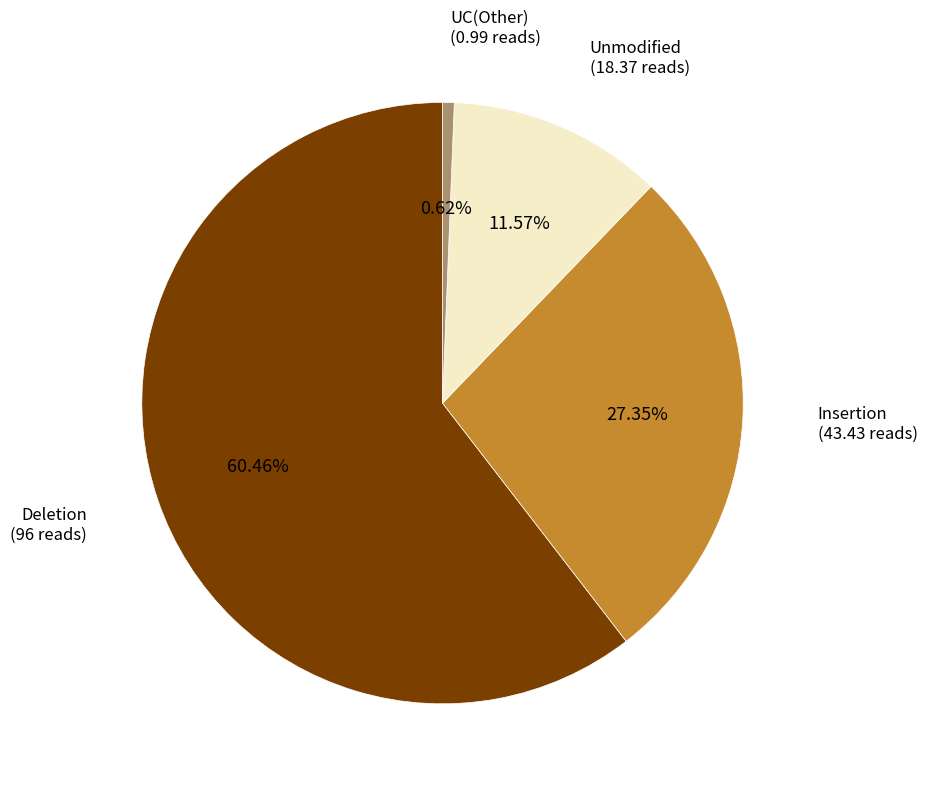

Is there a majority slice in this chart?

Yes